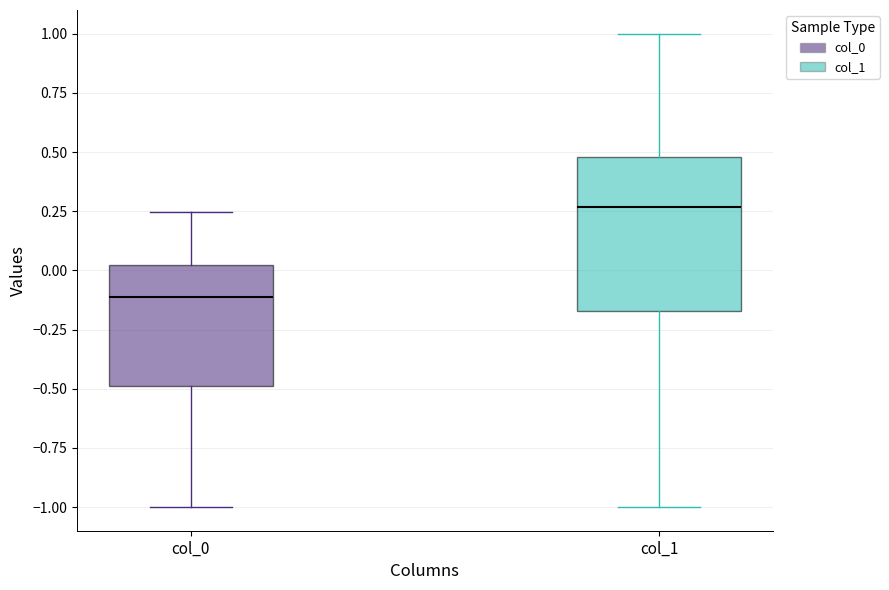

Which box is the tallest, from its lower edge to its upper edge?

col_1